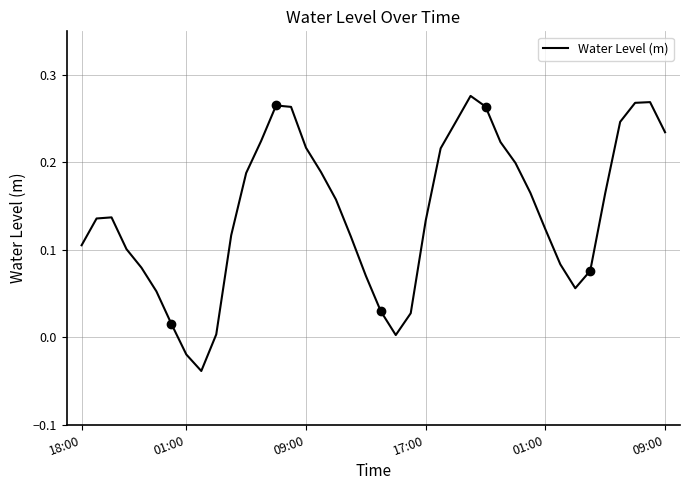

Rank the categories by value from lowest to highest.

8, 7, 21, 9, 6, 22, 20, 09:00, 33, 19, 34, 01:00, 32, 17:00, 18:00, 18, 10, 31, 23, 01:00, 09:00, 17, 35, 30, 11, 16, 29, 24, 15, 28, 12, 39, 25, 36, 14, 27, 13, 37, 38, 26